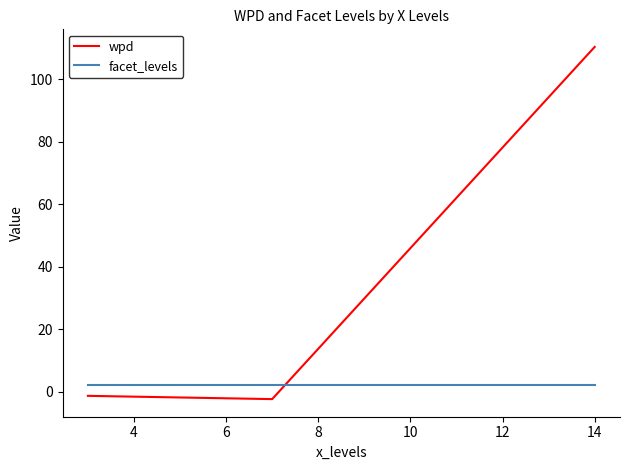

List the series in order of their peak value, highest first.

wpd, facet_levels